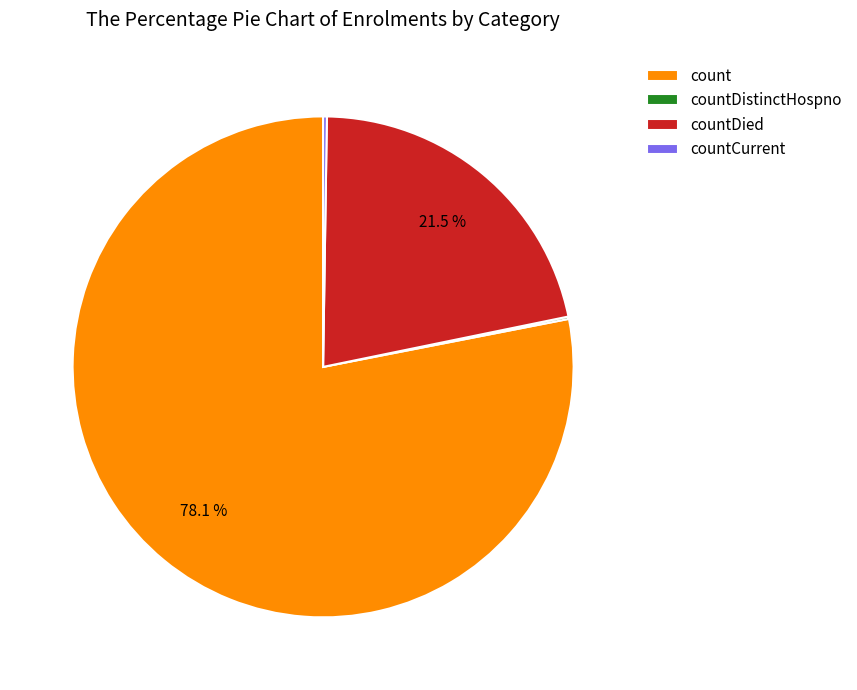

Which slice is the largest?

count